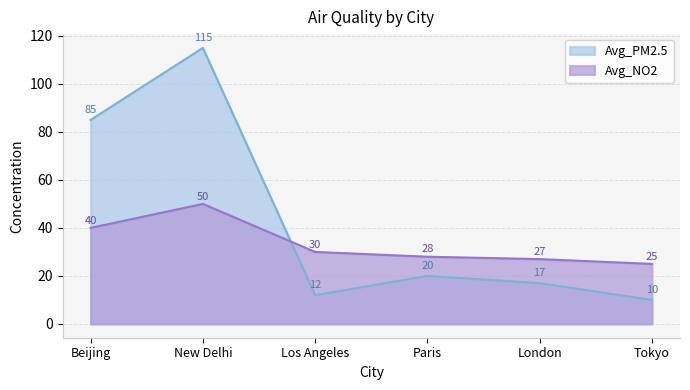

Between which two adjacent categories do Avg_PM2.5 and Avg_NO2 first intersect?

New Delhi and Los Angeles